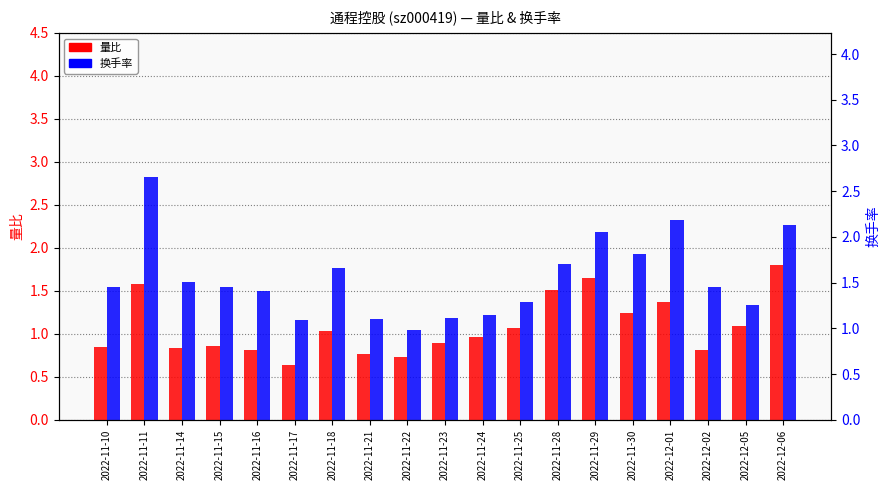

The value of 换手率 at 2022-11-14 is 1.6. True or false?

True